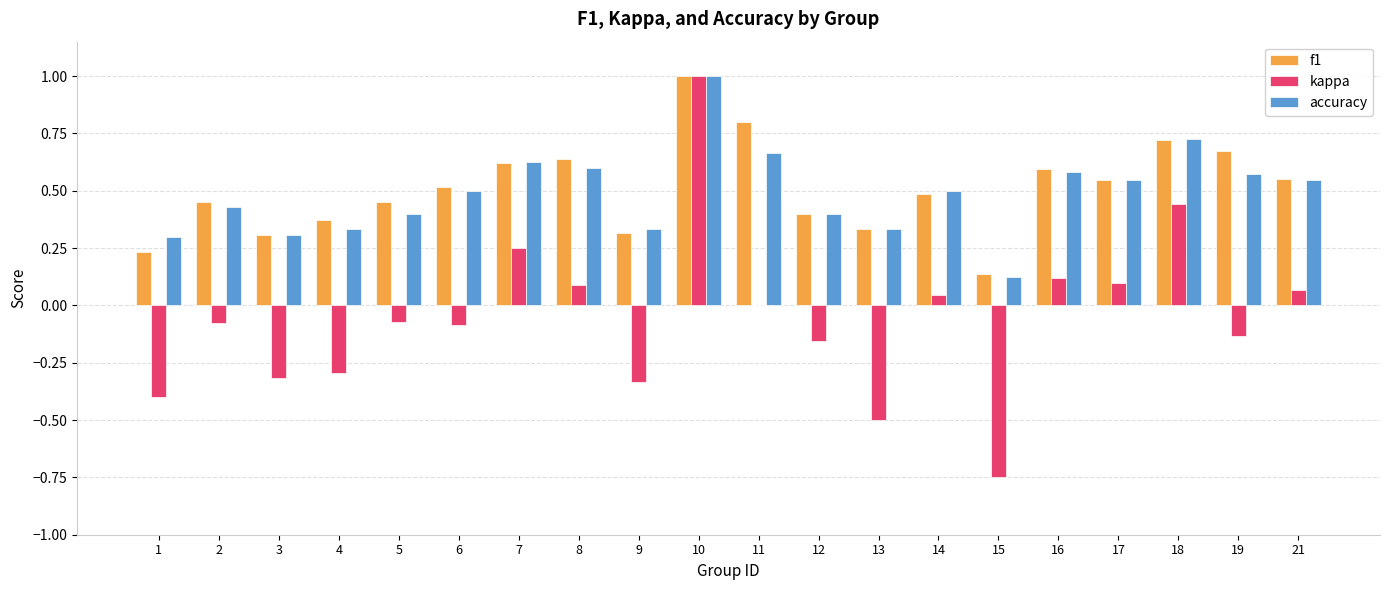

At which category does the chart reach its peak across all series?

10